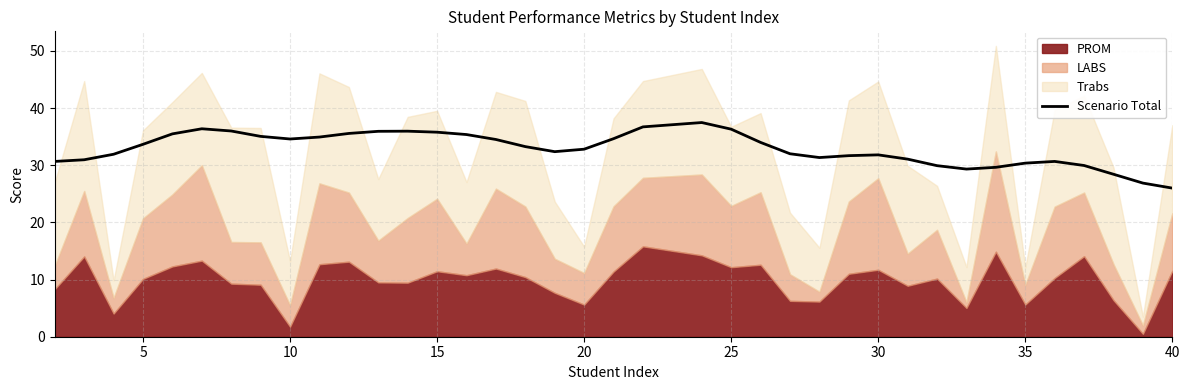

True or false: Scenario Total has a value of 9.4 at 10.

False